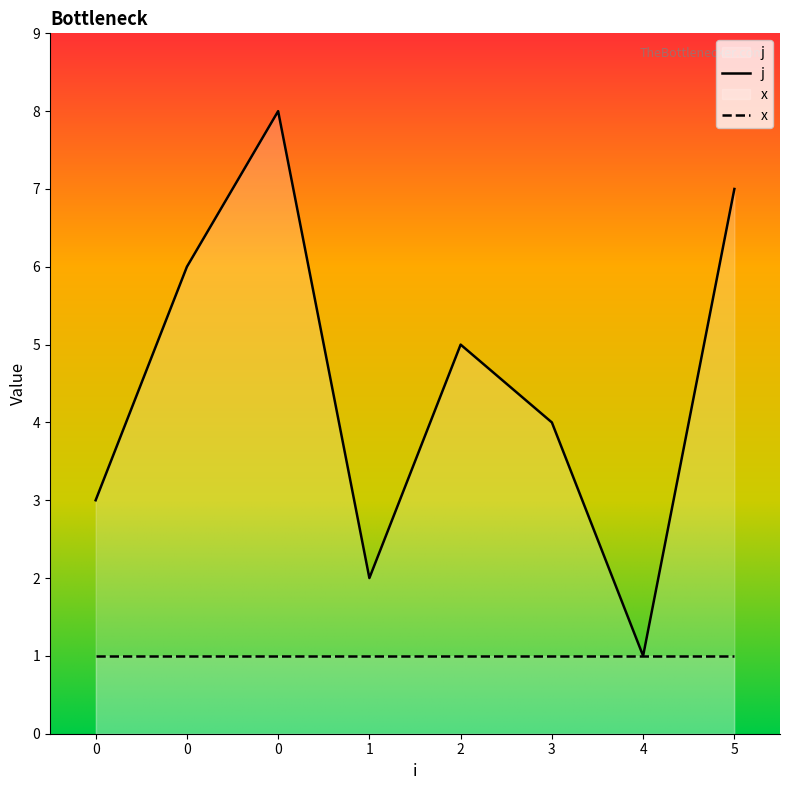

True or false: the data shows 1 at 3.

False